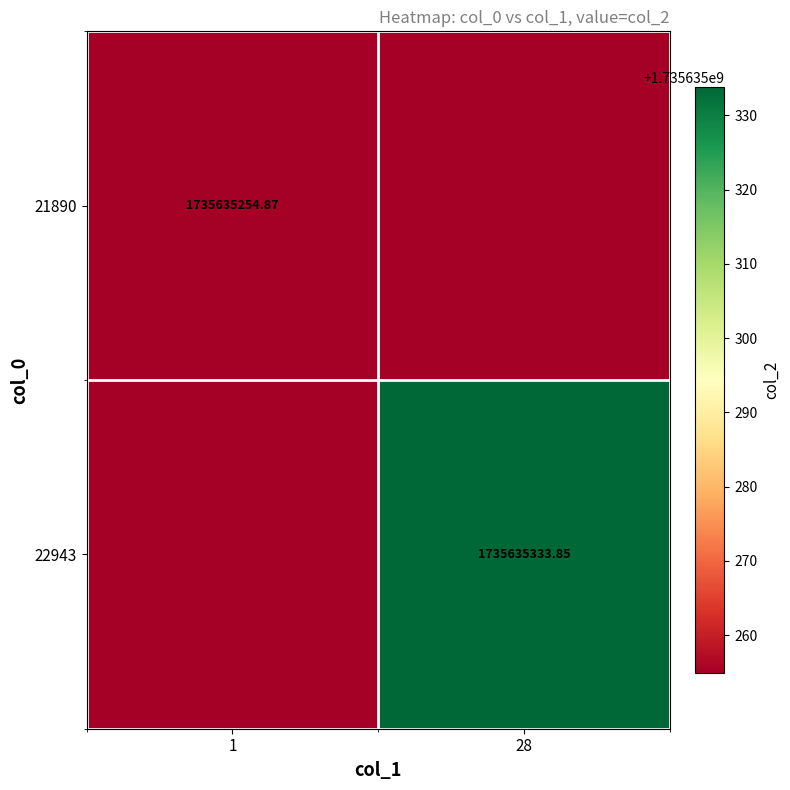

Between 1 and 28, which series saw the biggest shift?

22943